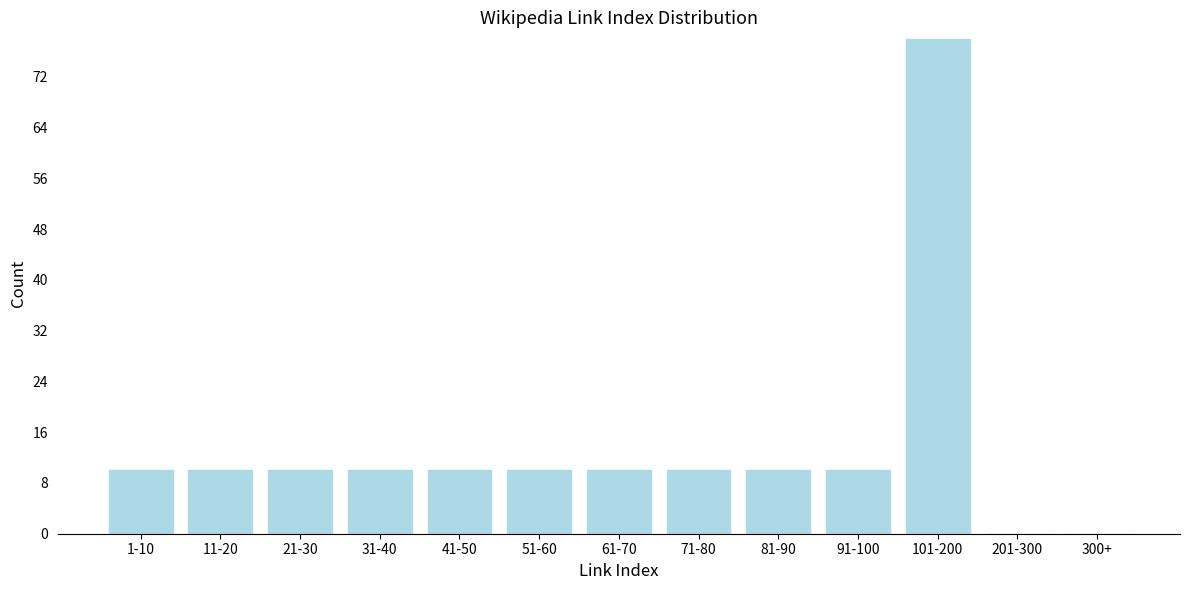

Reading right to left, transcribe all the data shown in this chart.

300+=0	201-300=0	101-200=78	91-100=10	81-90=10	71-80=10	61-70=10	51-60=10	41-50=10	31-40=10	21-30=10	11-20=10	1-10=10